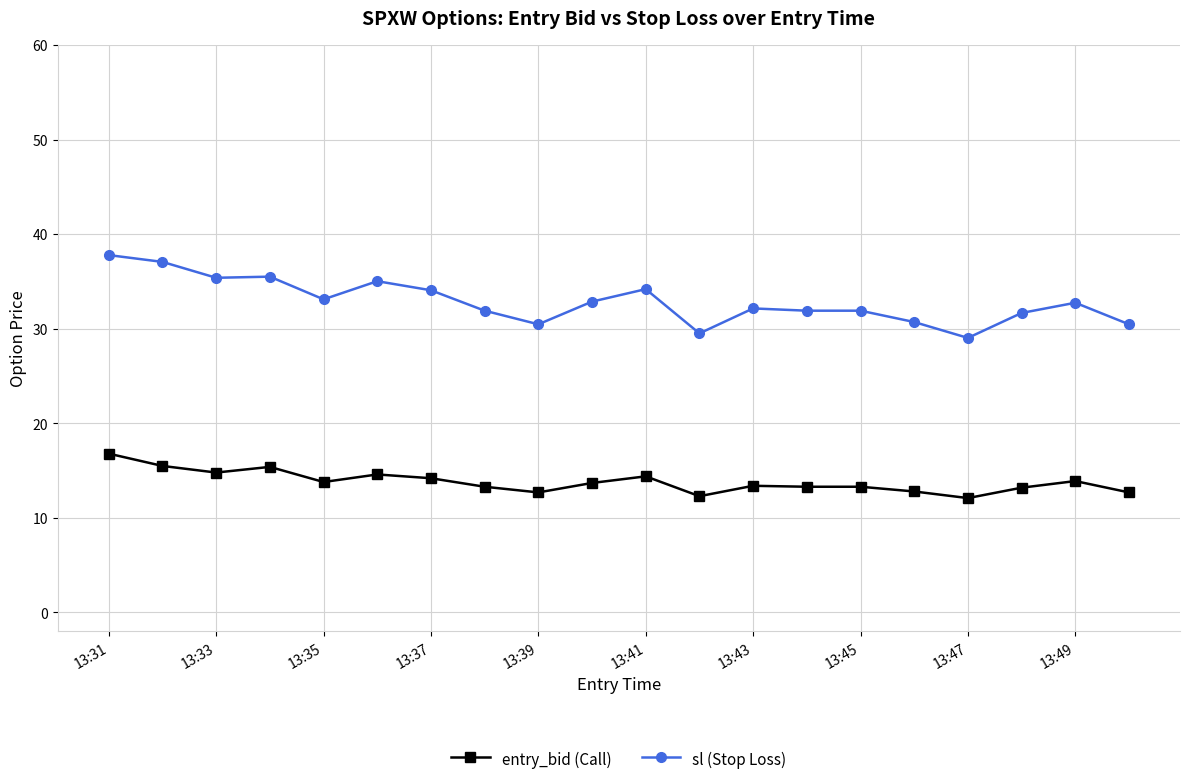

True or false: entry_bid (Call) and sl (Stop Loss) intersect in this chart.

False